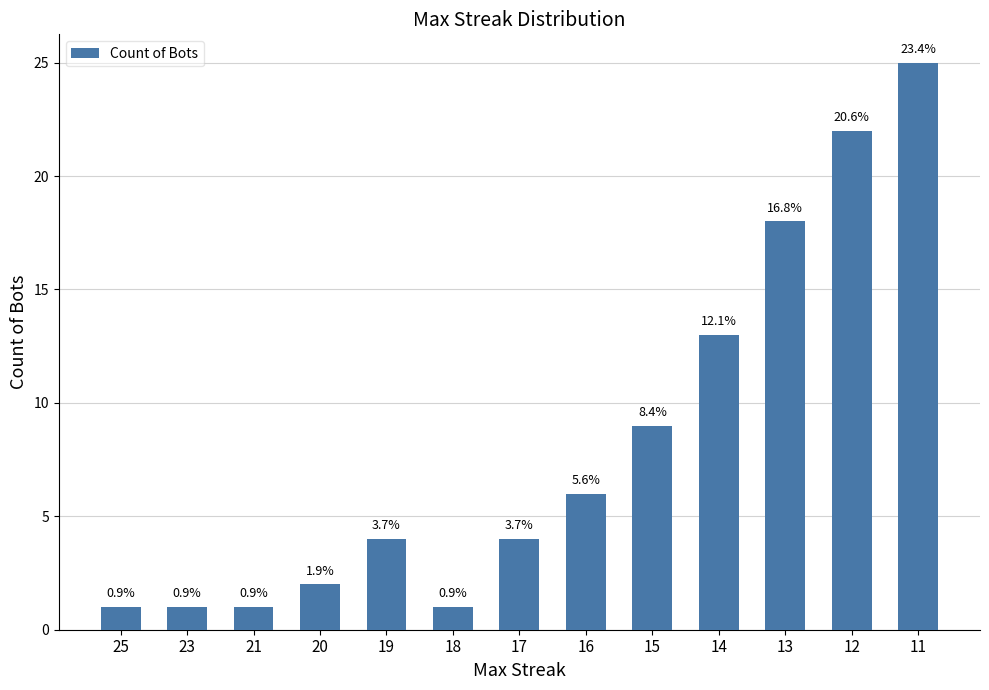

What is the change in value from 17 to 12?

+18